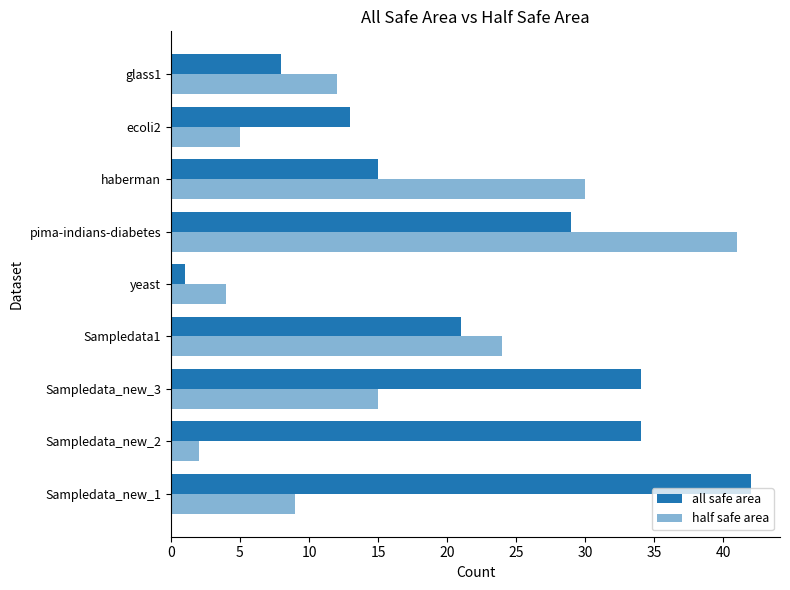

Count the number of categories in the chart.

9